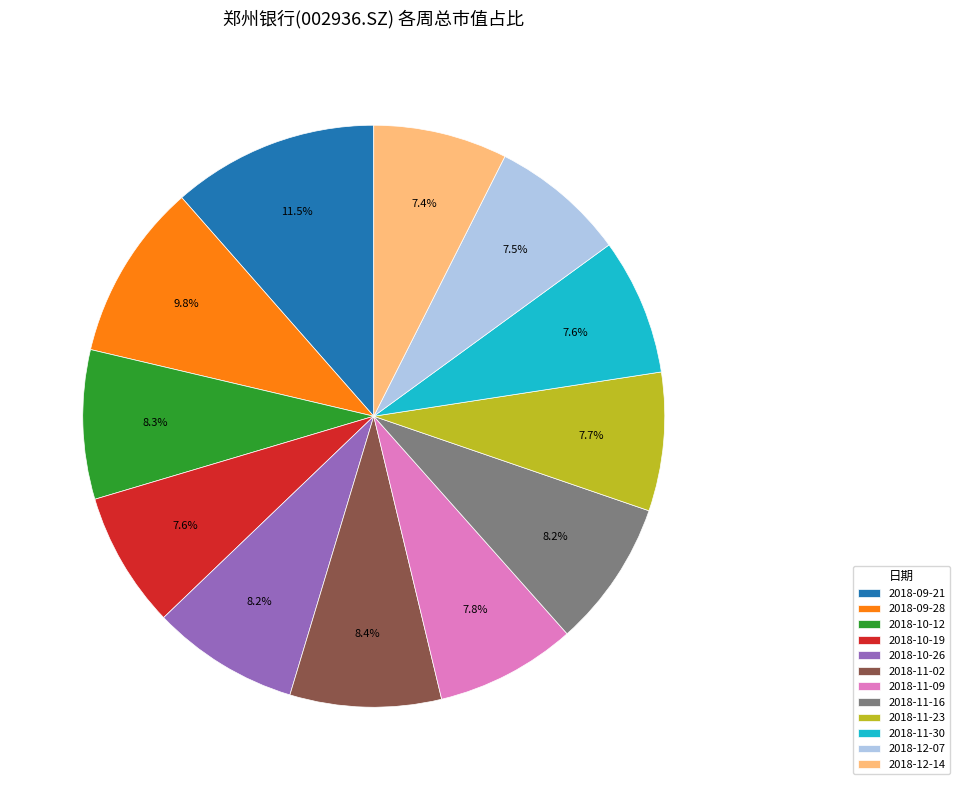

Is the sum of 2018-11-30 and 2018-10-12 greater than half?

No